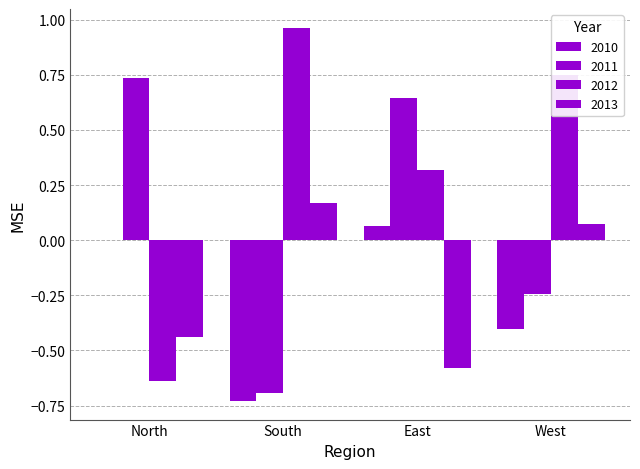

Is it true that 2013 equals -0.8 at East?

False